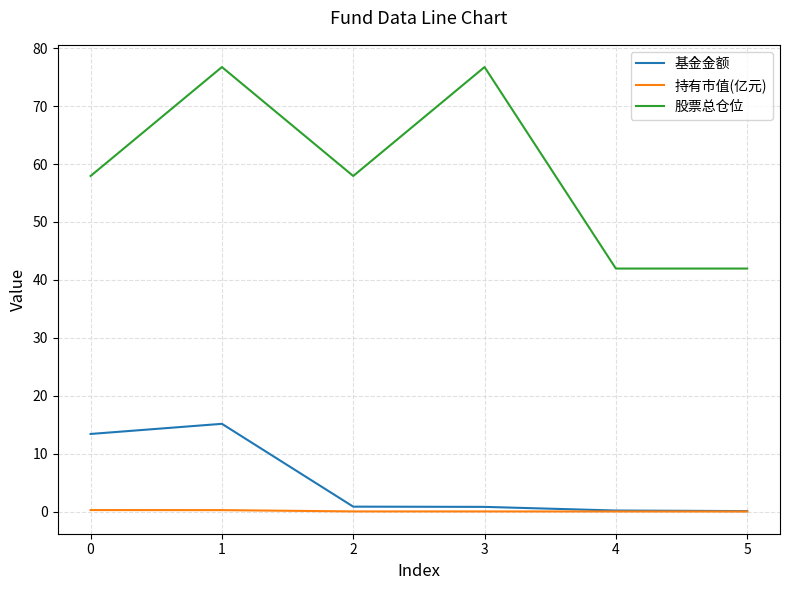

The 股票总仓位 series shows 39.3 at 0. True or false?

False